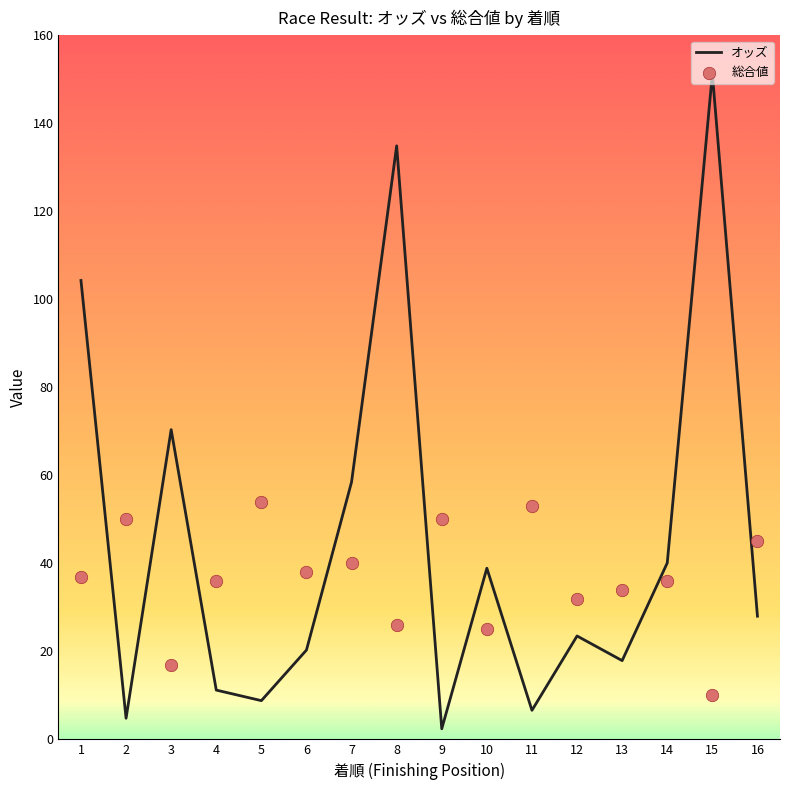

Which series has the widest spread of Y values?

オッズ